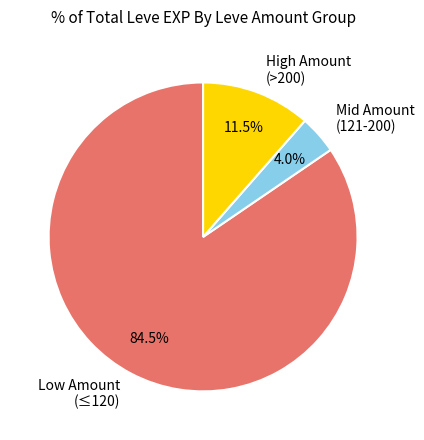

To the nearest percent, what is the average slice percentage?

33%